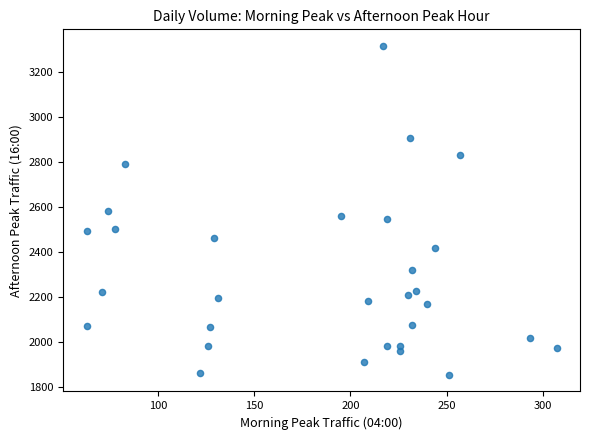

What is the range of X values (max minus min)?

244